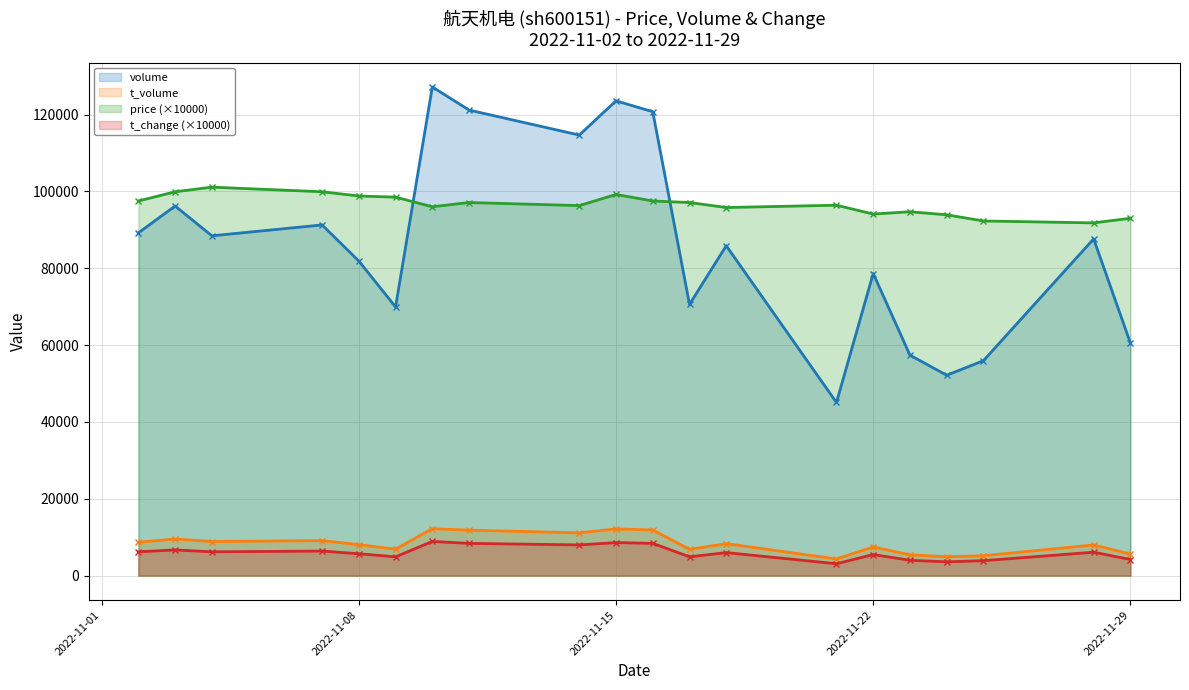

What is the minimum value shown in the chart?

3100.0